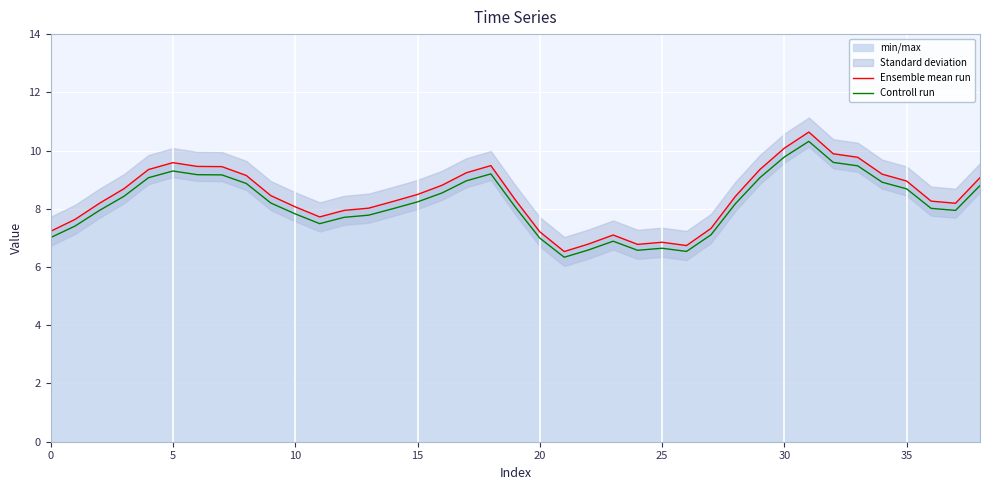

Which series has the largest total across all categories?

Ensemble mean run